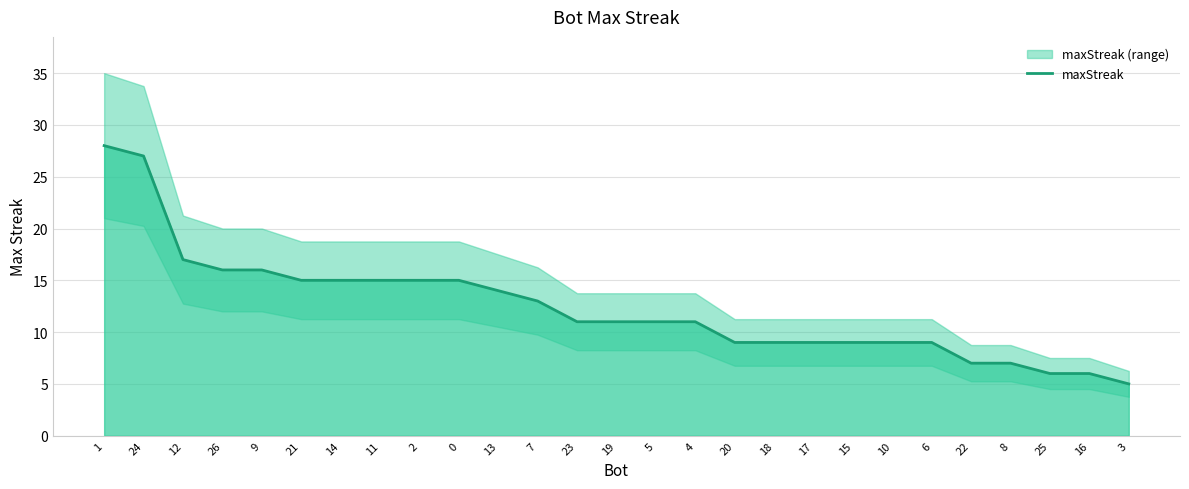

True or false: there are more than 2 points higher than both neighbors.

False